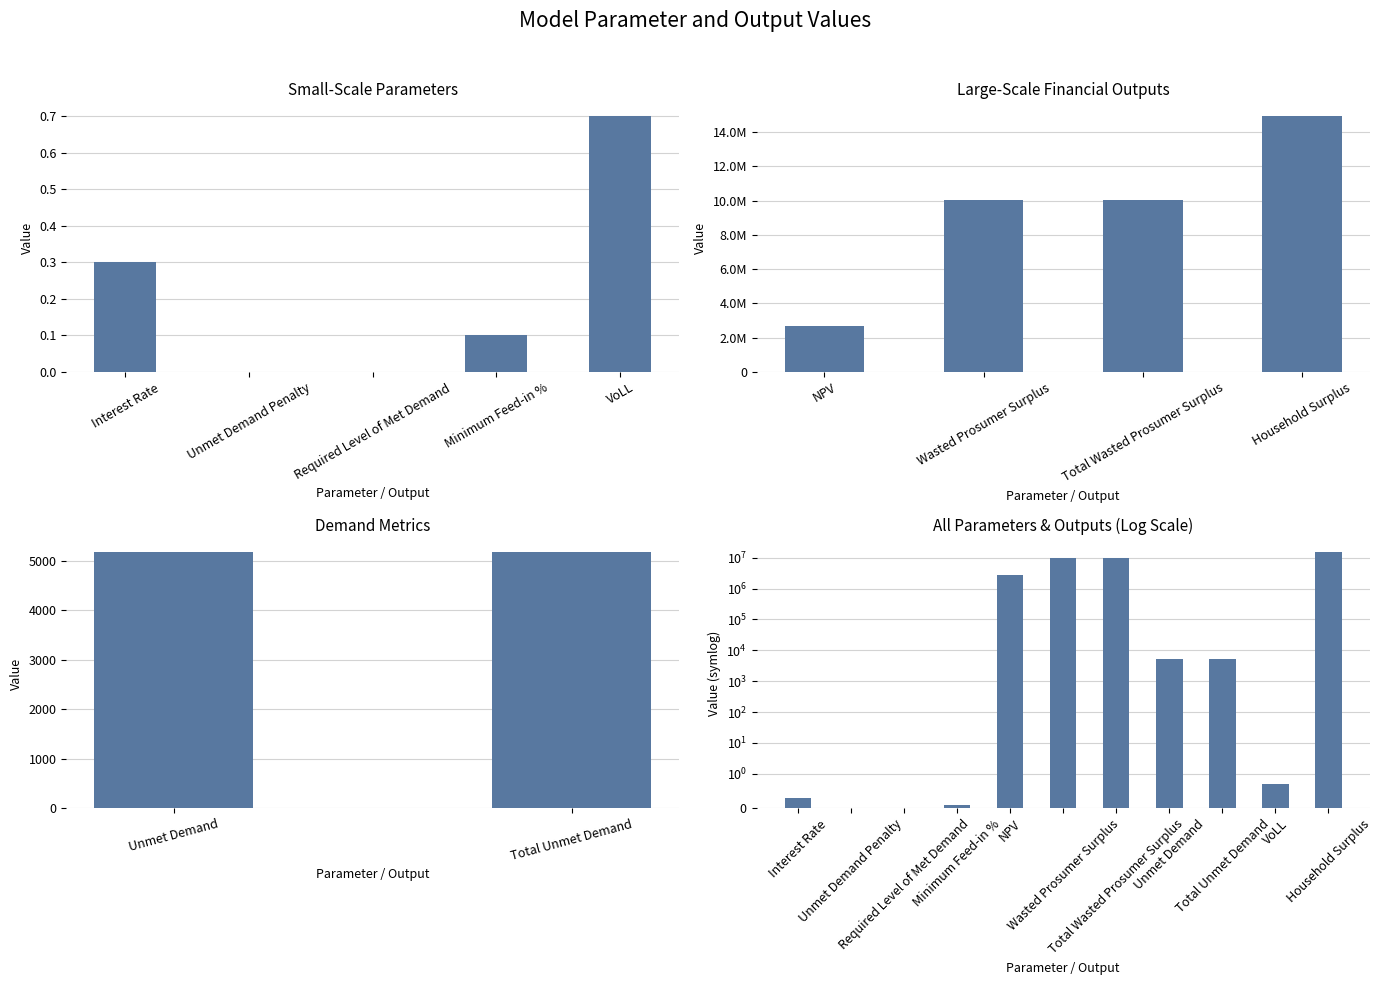

Where does the data first go above 5176?

NPV